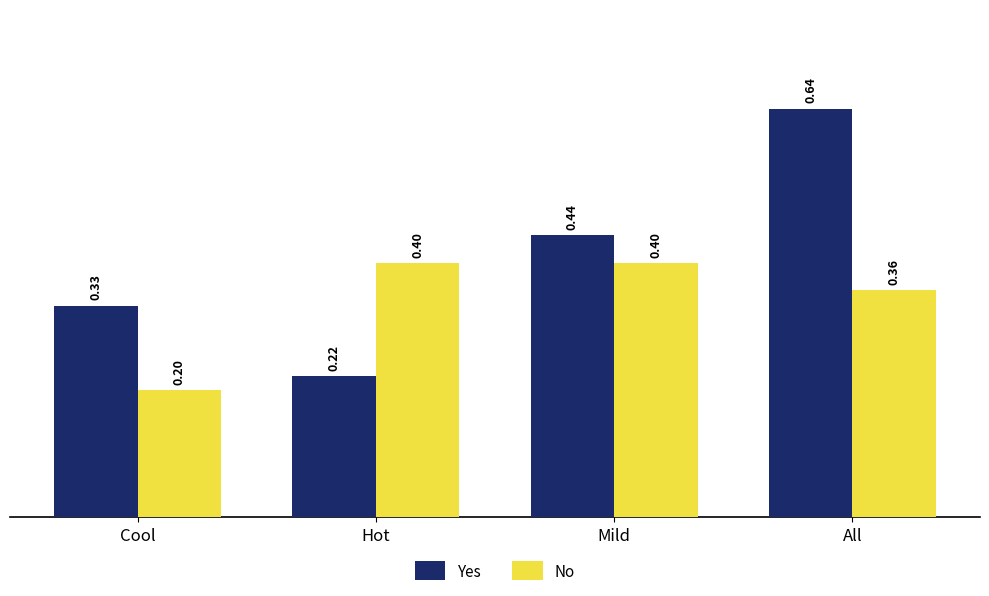

What is the label of the 4th bar from the left?

All